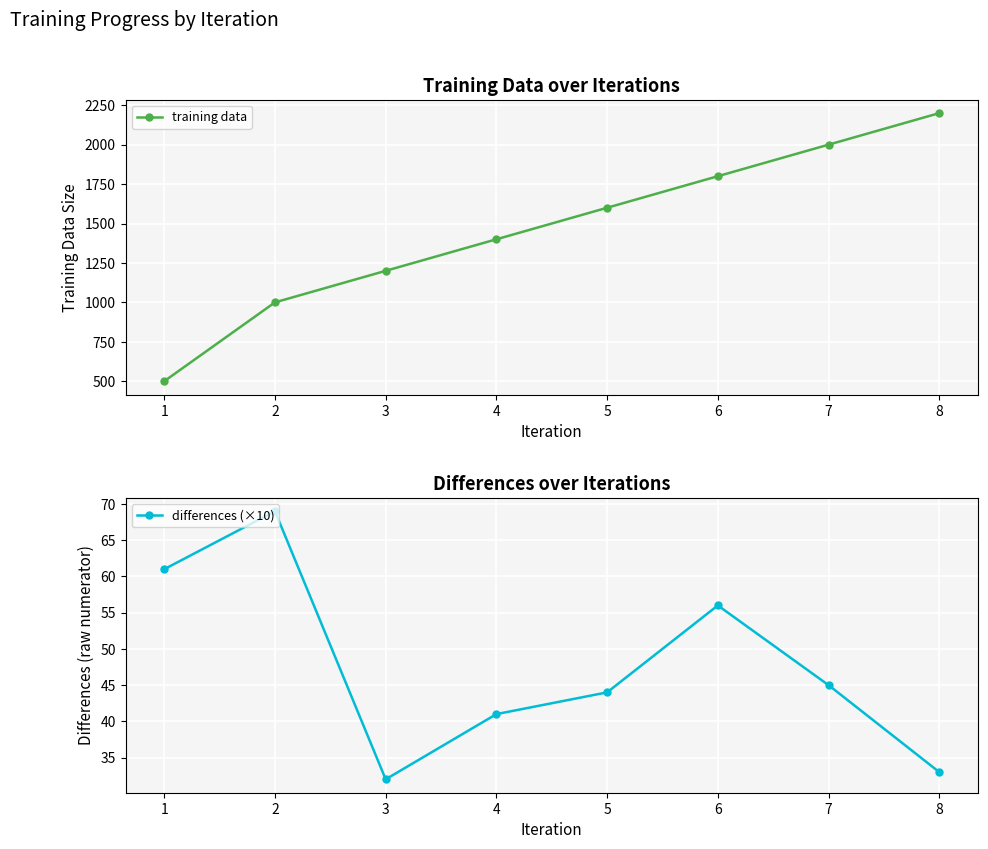

At which category does differences (×10) reach its first local peak?

2